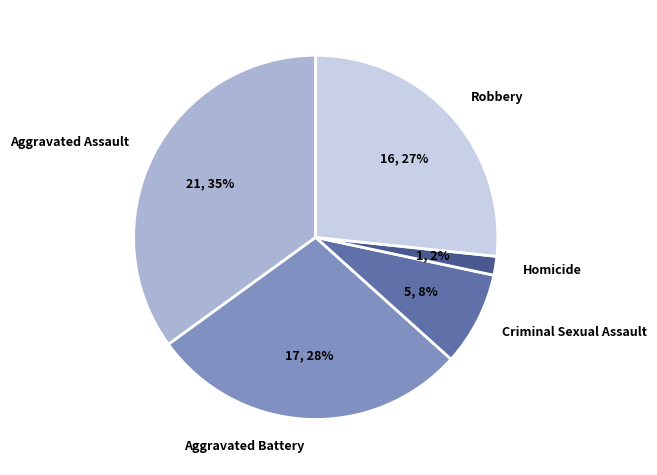

How many slices are in this pie chart?

5